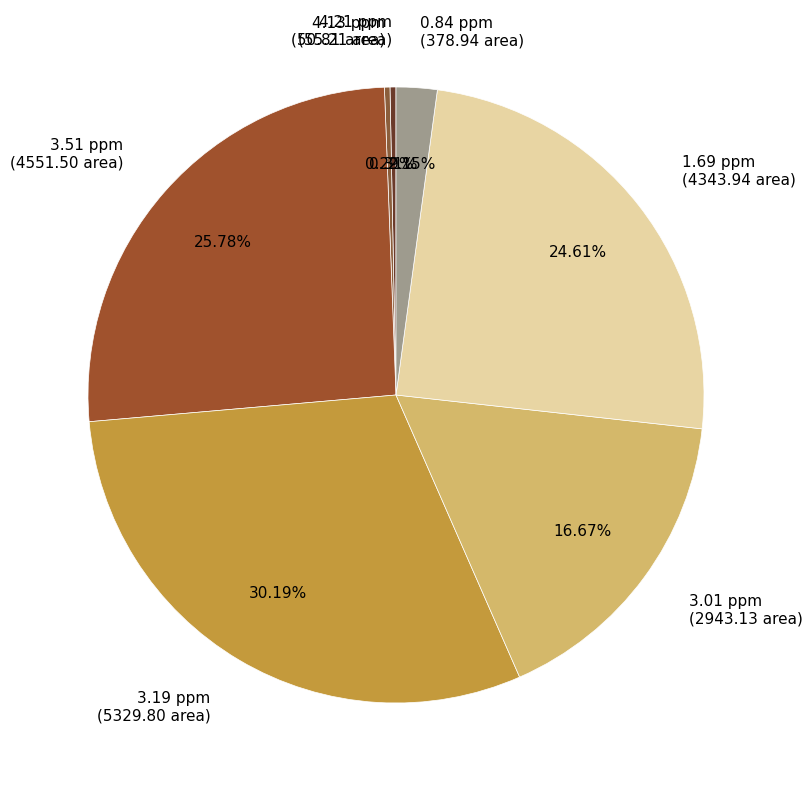

To the nearest percent, what is the average slice percentage?

14%